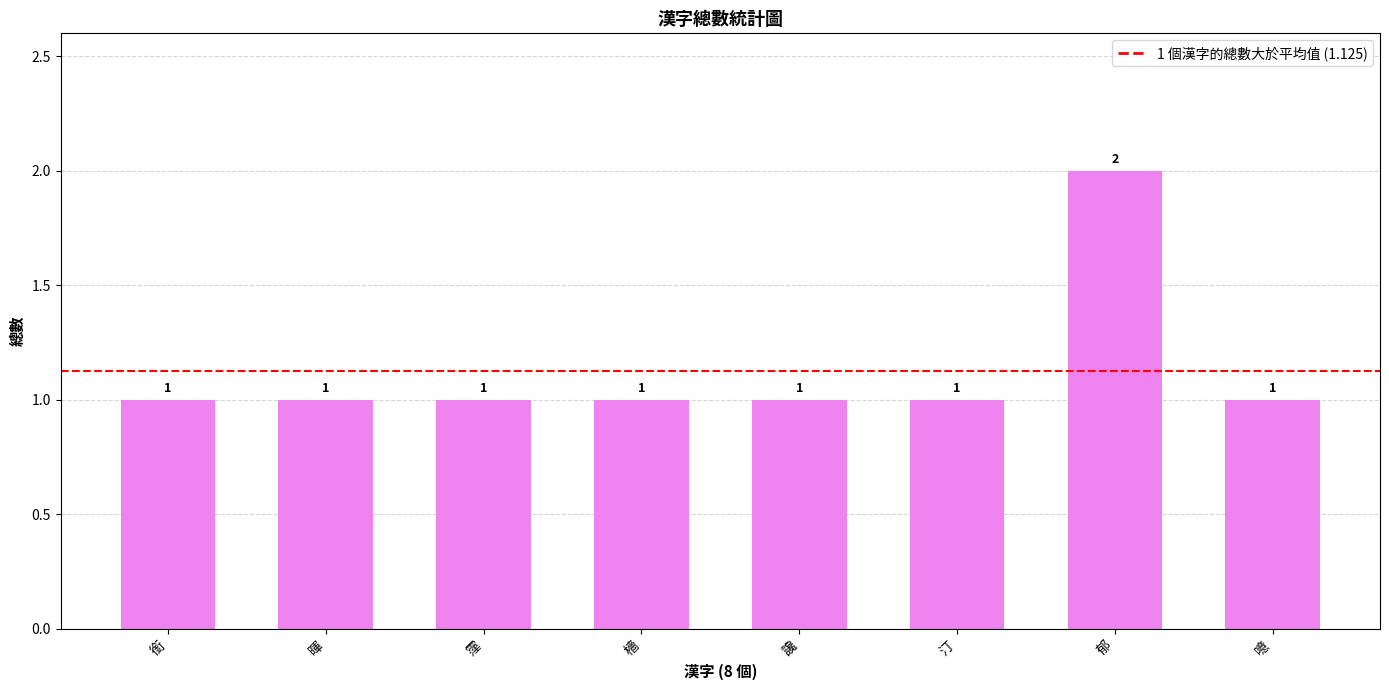

Does the chart contain stacked bars?

No